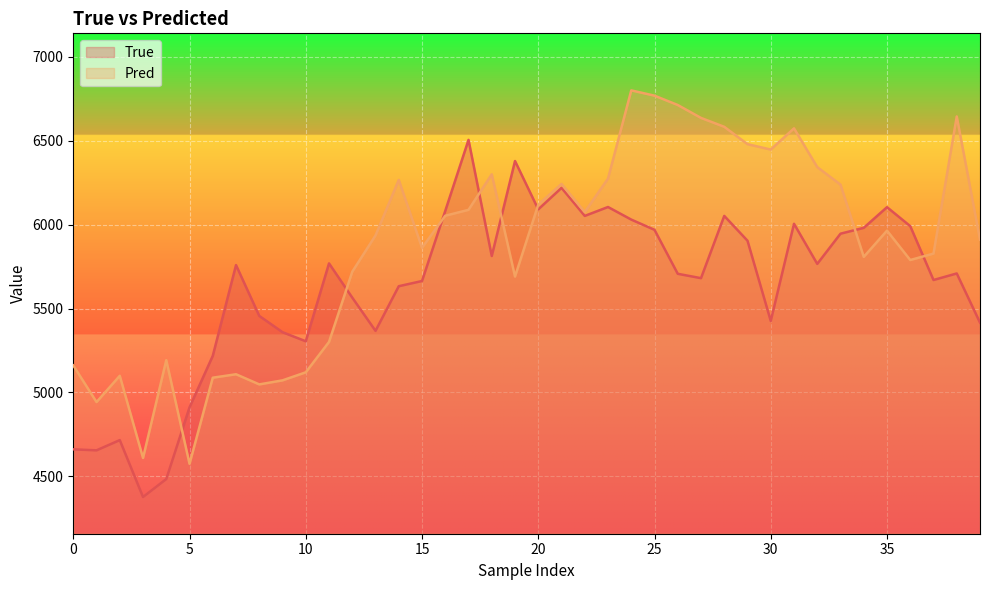

In True, how many points are higher than both neighbors (excluding endpoints)?

11